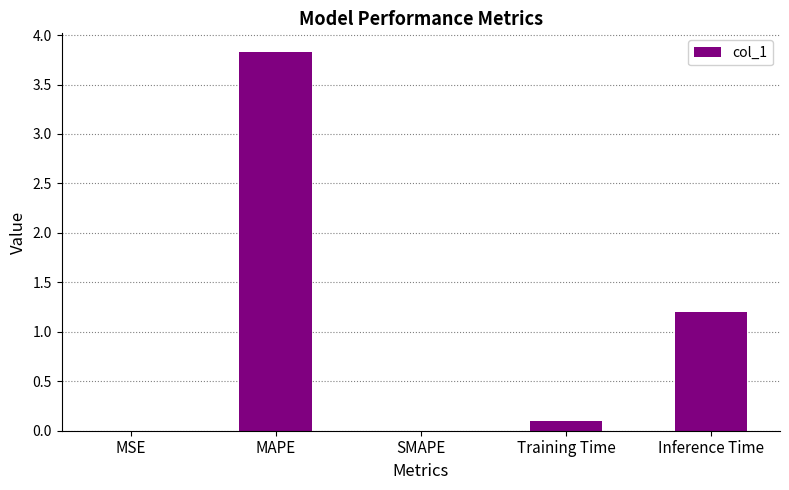

Which has a higher value, MSE or Training Time?

Training Time